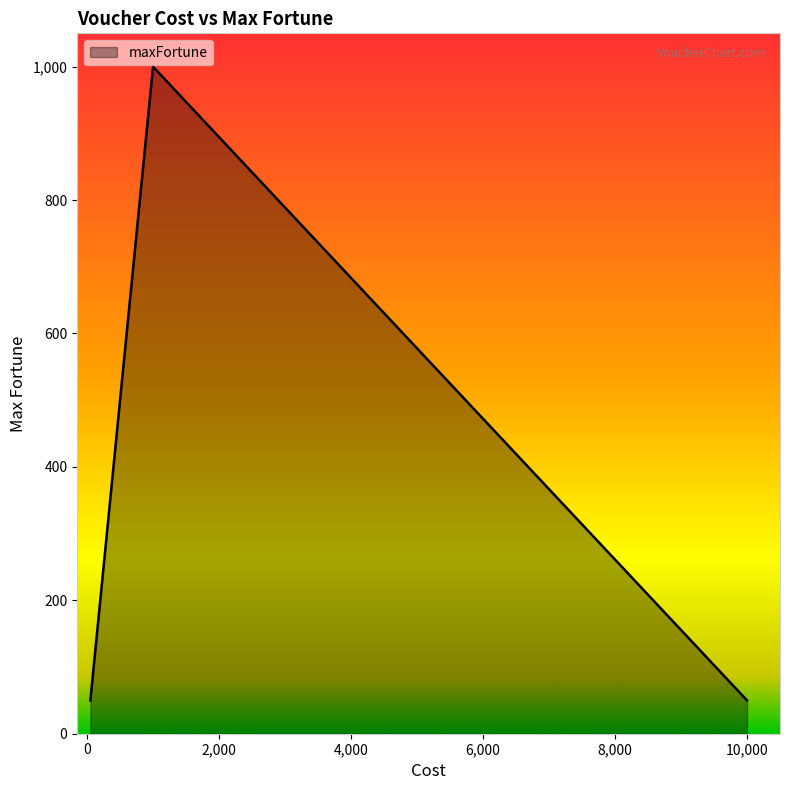

What is the maximum value shown in the chart?

1000